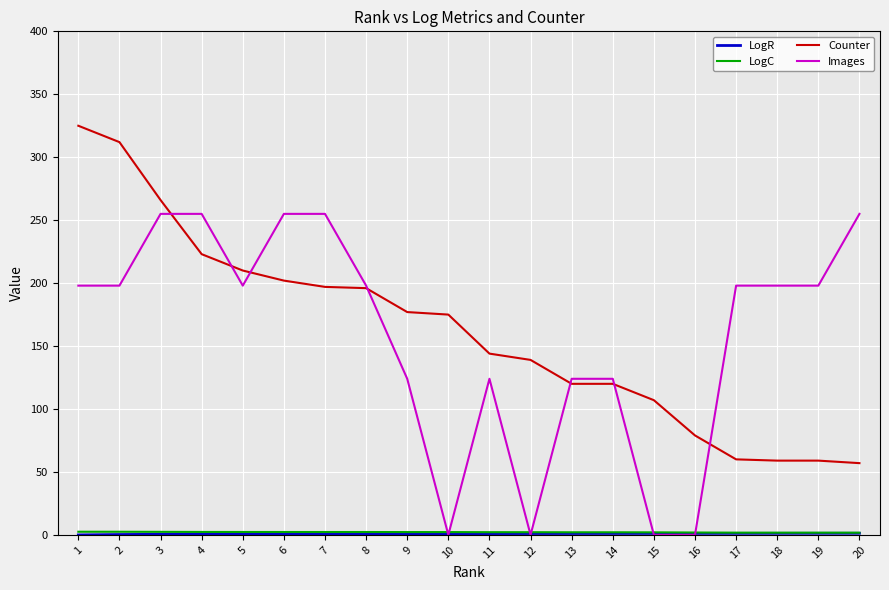

What is the maximum value for Counter?

325.0